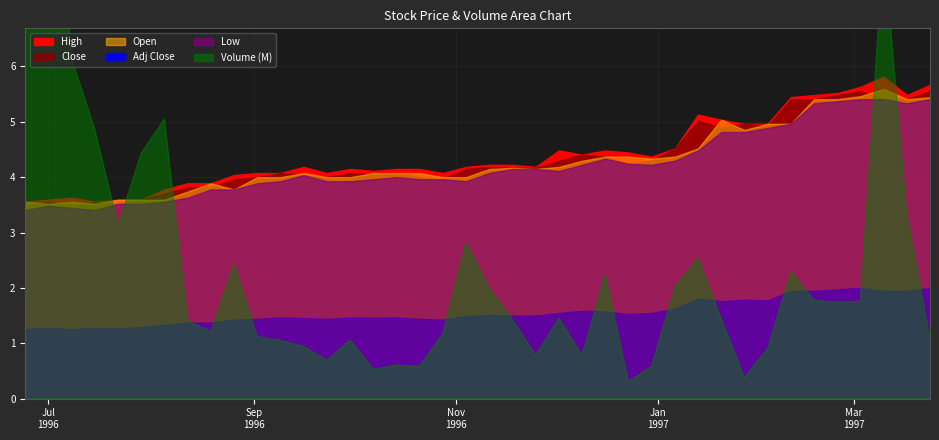

What is the value of the High point at the 20th from the left?

4.2